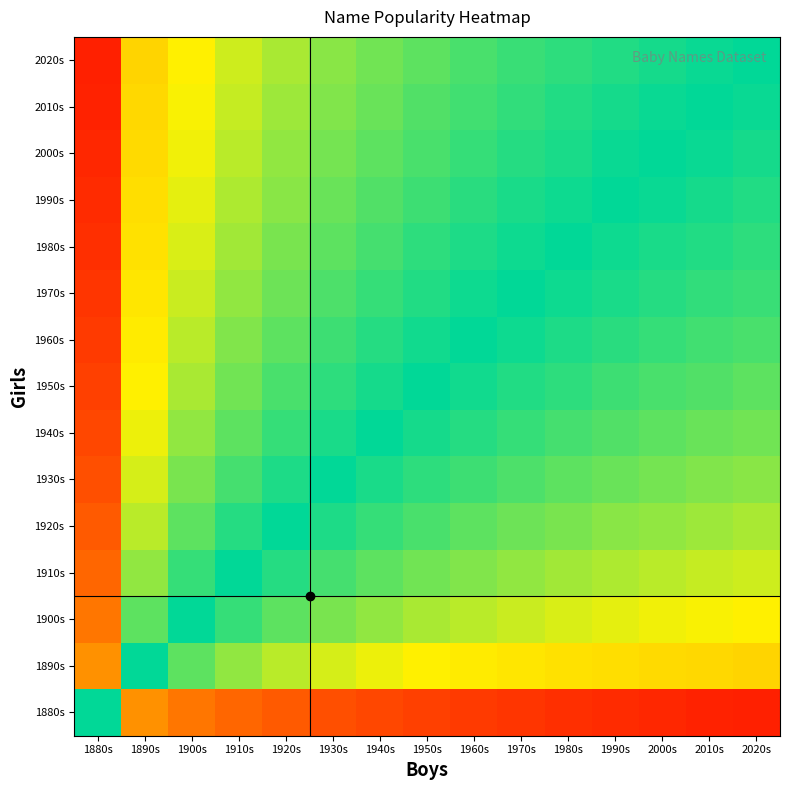

Reading left to right, transcribe all the data shown in this chart.

1880s: 1880s=0.5	1890s=0.2	1900s=0.2	1910s=0.1	1920s=0.1	1930s=0.1	1940s=0.1	1950s=0.1	1960s=0.1	1970s=0.1	1980s=0.1	1990s=0.1	2000s=0.1	2010s=0.1	2020s=0.0
1890s: 1880s=0.8	1890s=0.5	1900s=0.5	1910s=0.4	1920s=0.4	1930s=0.4	1940s=0.4	1950s=0.4	1960s=0.4	1970s=0.4	1980s=0.3	1990s=0.3	2000s=0.3	2010s=0.3	2020s=0.3
1900s: 1880s=0.8	1890s=0.5	1900s=0.5	1910s=0.5	1920s=0.5	1930s=0.4	1940s=0.4	1950s=0.4	1960s=0.4	1970s=0.4	1980s=0.4	1990s=0.4	2000s=0.4	2010s=0.4	2020s=0.4
1910s: 1880s=0.9	1890s=0.6	1900s=0.5	1910s=0.5	1920s=0.5	1930s=0.5	1940s=0.5	1950s=0.4	1960s=0.4	1970s=0.4	1980s=0.4	1990s=0.4	2000s=0.4	2010s=0.4	2020s=0.4
1920s: 1880s=0.9	1890s=0.6	1900s=0.5	1910s=0.5	1920s=0.5	1930s=0.5	1940s=0.5	1950s=0.5	1960s=0.5	1970s=0.4	1980s=0.4	1990s=0.4	2000s=0.4	2010s=0.4	2020s=0.4
1930s: 1880s=0.9	1890s=0.6	1900s=0.6	1910s=0.5	1920s=0.5	1930s=0.5	1940s=0.5	1950s=0.5	1960s=0.5	1970s=0.5	1980s=0.5	1990s=0.4	2000s=0.4	2010s=0.4	2020s=0.4
1940s: 1880s=0.9	1890s=0.6	1900s=0.6	1910s=0.5	1920s=0.5	1930s=0.5	1940s=0.5	1950s=0.5	1960s=0.5	1970s=0.5	1980s=0.5	1990s=0.5	2000s=0.5	2010s=0.4	2020s=0.4
1950s: 1880s=0.9	1890s=0.6	1900s=0.6	1910s=0.6	1920s=0.5	1930s=0.5	1940s=0.5	1950s=0.5	1960s=0.5	1970s=0.5	1980s=0.5	1990s=0.5	2000s=0.5	2010s=0.5	2020s=0.5
1960s: 1880s=0.9	1890s=0.6	1900s=0.6	1910s=0.6	1920s=0.5	1930s=0.5	1940s=0.5	1950s=0.5	1960s=0.5	1970s=0.5	1980s=0.5	1990s=0.5	2000s=0.5	2010s=0.5	2020s=0.5
1970s: 1880s=0.9	1890s=0.6	1900s=0.6	1910s=0.6	1920s=0.6	1930s=0.5	1940s=0.5	1950s=0.5	1960s=0.5	1970s=0.5	1980s=0.5	1990s=0.5	2000s=0.5	2010s=0.5	2020s=0.5
1980s: 1880s=0.9	1890s=0.7	1900s=0.6	1910s=0.6	1920s=0.6	1930s=0.5	1940s=0.5	1950s=0.5	1960s=0.5	1970s=0.5	1980s=0.5	1990s=0.5	2000s=0.5	2010s=0.5	2020s=0.5
1990s: 1880s=0.9	1890s=0.7	1900s=0.6	1910s=0.6	1920s=0.6	1930s=0.6	1940s=0.5	1950s=0.5	1960s=0.5	1970s=0.5	1980s=0.5	1990s=0.5	2000s=0.5	2010s=0.5	2020s=0.5
2000s: 1880s=0.9	1890s=0.7	1900s=0.6	1910s=0.6	1920s=0.6	1930s=0.6	1940s=0.5	1950s=0.5	1960s=0.5	1970s=0.5	1980s=0.5	1990s=0.5	2000s=0.5	2010s=0.5	2020s=0.5
2010s: 1880s=0.9	1890s=0.7	1900s=0.6	1910s=0.6	1920s=0.6	1930s=0.6	1940s=0.6	1950s=0.5	1960s=0.5	1970s=0.5	1980s=0.5	1990s=0.5	2000s=0.5	2010s=0.5	2020s=0.5
2020s: 1880s=1.0	1890s=0.7	1900s=0.6	1910s=0.6	1920s=0.6	1930s=0.6	1940s=0.6	1950s=0.5	1960s=0.5	1970s=0.5	1980s=0.5	1990s=0.5	2000s=0.5	2010s=0.5	2020s=0.5